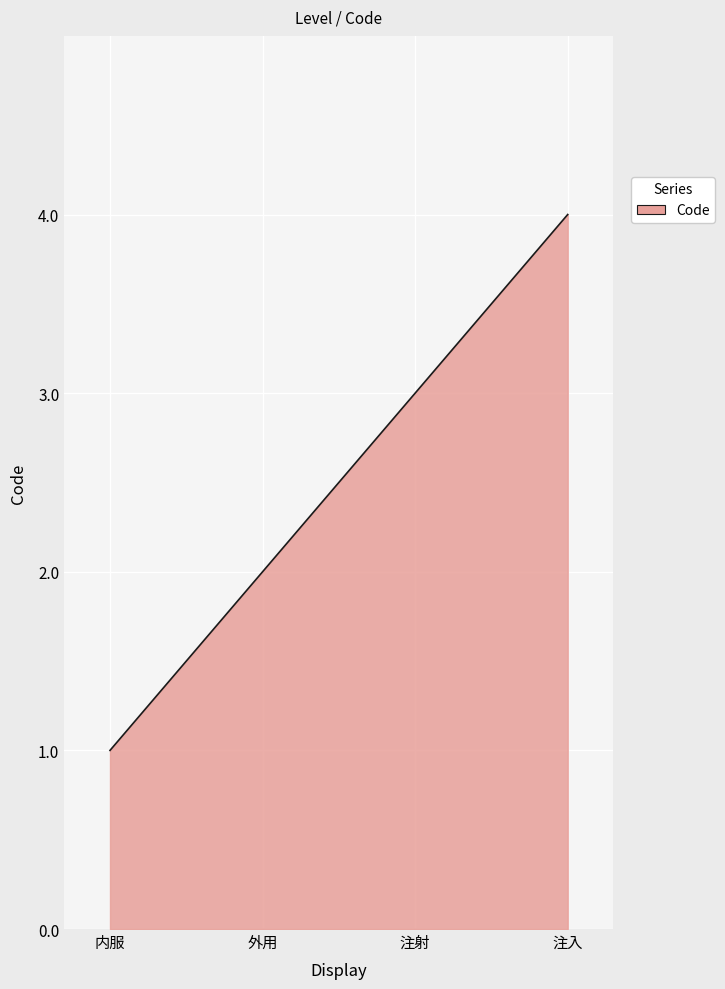

What is the difference between the maximum and minimum values?

3